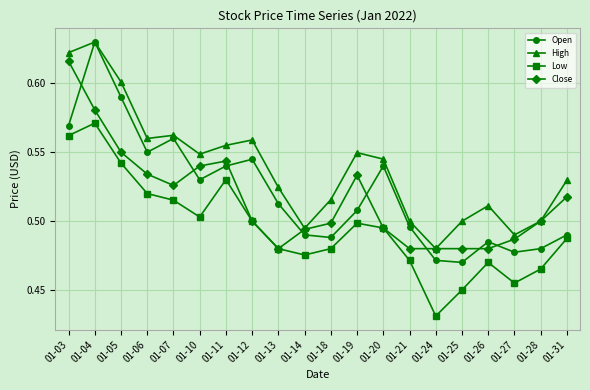

Does the chart display data point markers on the line(s)?

Yes